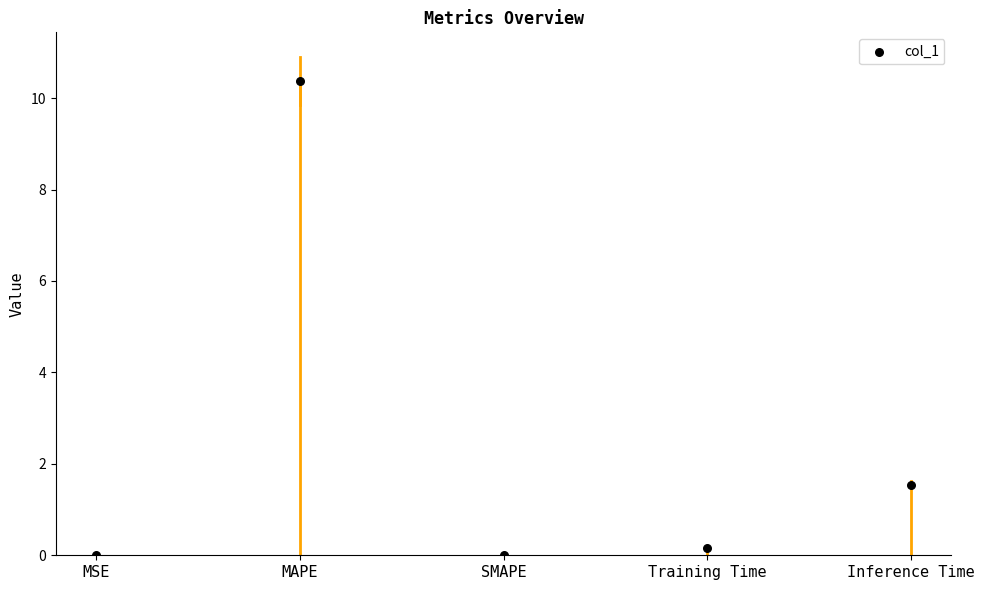

What Y value in the scatter plot is closest to 5?

1.5